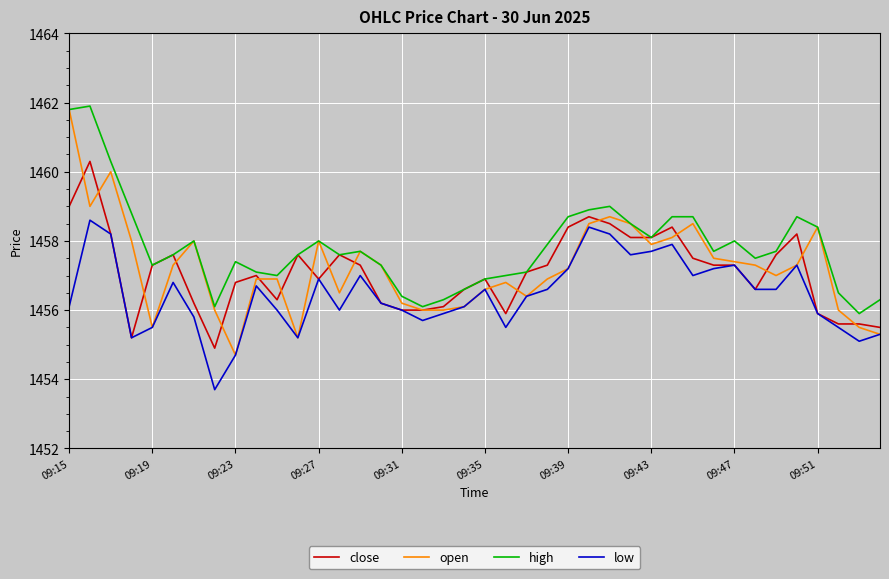

Which series has the widest spread of values?

open